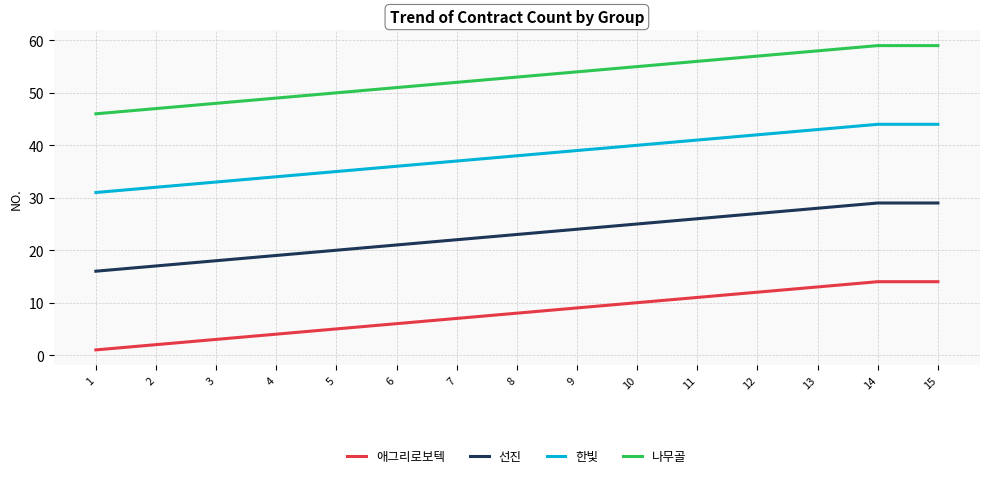

At 12, list the series in order from smallest to largest.

애그리로보텍, 선진, 한빛, 나무골